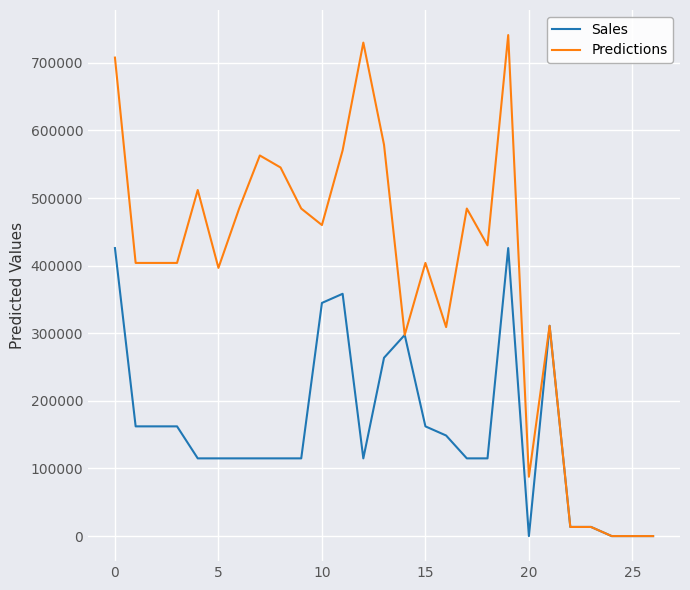

What is the highest value of the Sales series?

425974.7